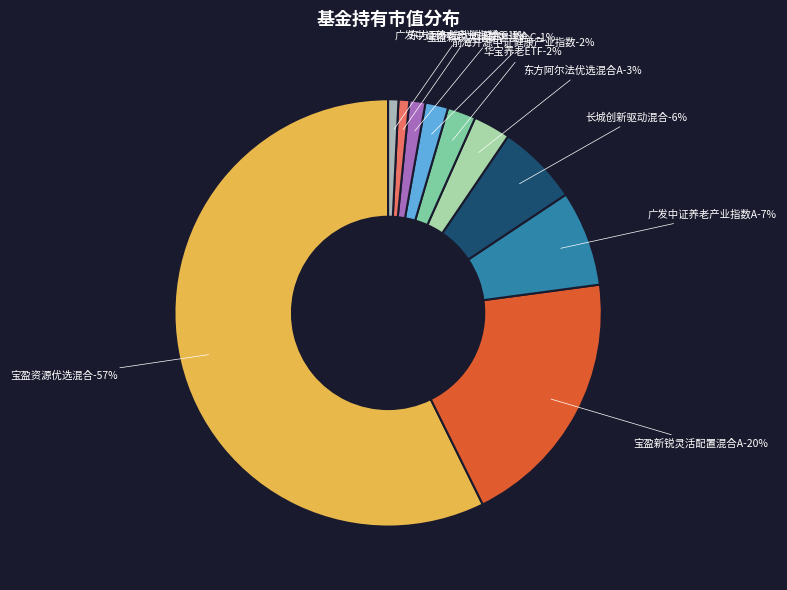

To the nearest percent, what is the combined percentage of 前海开源中证健康产业指数 and 广发中证养老产业指数C?

3%